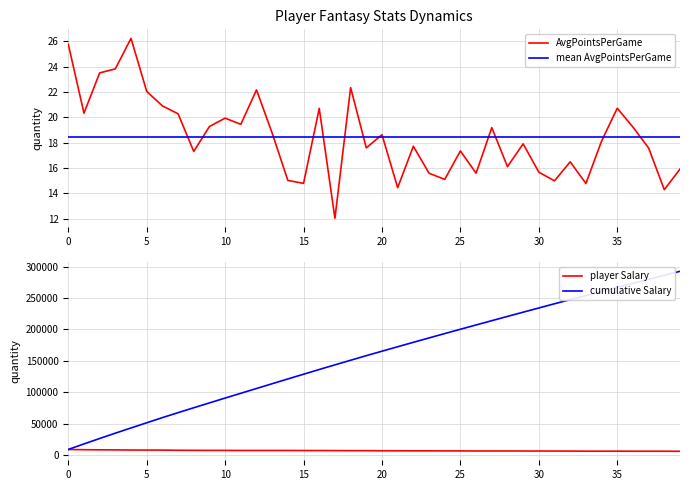

How many lines are shown in the chart?

4